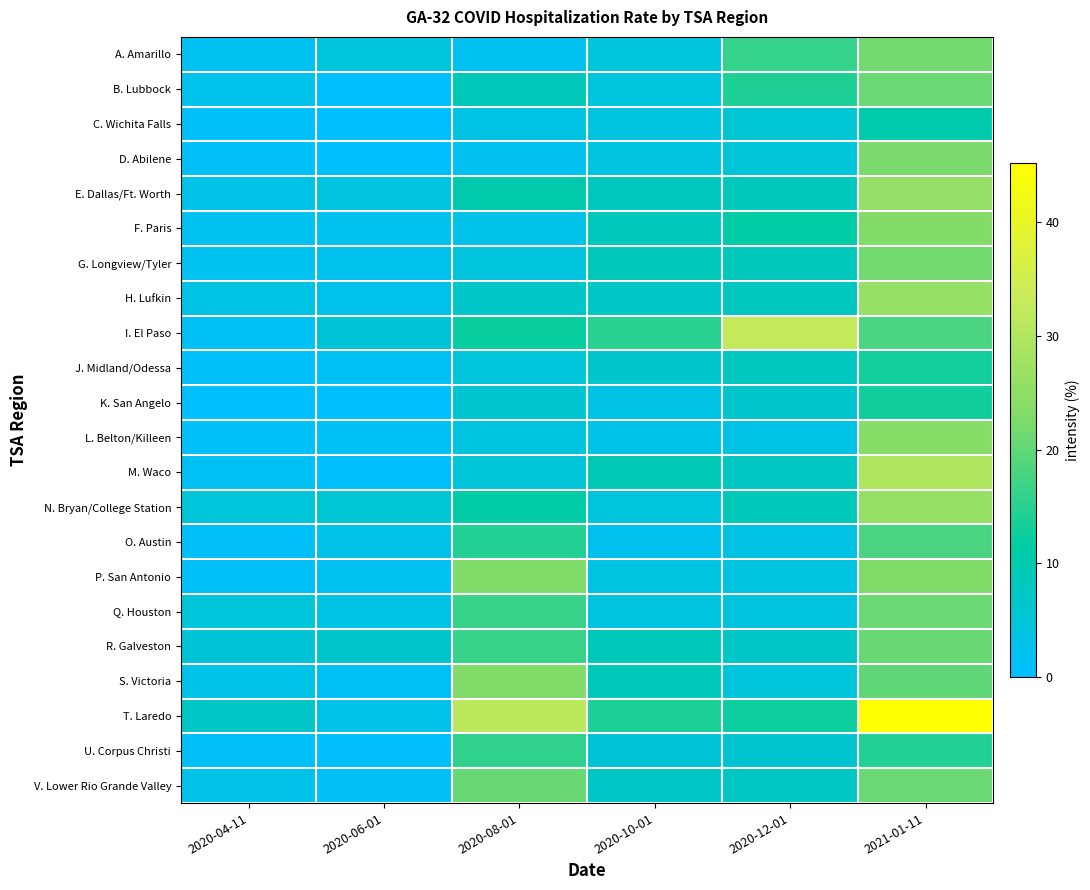

Reading left to right, list all the values displayed in this chart.

A. Amarillo: 2020-04-11=1.7	2020-06-01=4.5	2020-08-01=2.1	2020-10-01=4.7	2020-12-01=16.0	2021-01-11=21.6
B. Lubbock: 2020-04-11=2.5	2020-06-01=0.0	2020-08-01=8.5	2020-10-01=4.4	2020-12-01=14.0	2021-01-11=20.7
C. Wichita Falls: 2020-04-11=0.9	2020-06-01=0.0	2020-08-01=3.5	2020-10-01=3.9	2020-12-01=5.5	2021-01-11=10.2
D. Abilene: 2020-04-11=0.9	2020-06-01=0.1	2020-08-01=2.0	2020-10-01=3.8	2020-12-01=4.8	2021-01-11=22.2
E. Dallas/Ft. Worth: 2020-04-11=3.0	2020-06-01=4.0	2020-08-01=10.4	2020-10-01=8.0	2020-12-01=8.3	2021-01-11=25.7
F. Paris: 2020-04-11=2.1	2020-06-01=2.0	2020-08-01=2.8	2020-10-01=8.3	2020-12-01=11.1	2021-01-11=23.4
G. Longview/Tyler: 2020-04-11=2.0	2020-06-01=2.3	2020-08-01=4.4	2020-10-01=8.7	2020-12-01=8.2	2021-01-11=21.4
H. Lufkin: 2020-04-11=3.4	2020-06-01=2.4	2020-08-01=6.8	2020-10-01=7.1	2020-12-01=7.6	2021-01-11=26.0
I. El Paso: 2020-04-11=1.4	2020-06-01=5.1	2020-08-01=12.1	2020-10-01=15.2	2020-12-01=32.7	2021-01-11=18.1
J. Midland/Odessa: 2020-04-11=0.7	2020-06-01=1.6	2020-08-01=4.5	2020-10-01=6.2	2020-12-01=7.6	2021-01-11=13.0
K. San Angelo: 2020-04-11=0.0	2020-06-01=0.0	2020-08-01=5.7	2020-10-01=3.3	2020-12-01=6.2	2021-01-11=12.7
L. Belton/Killeen: 2020-04-11=1.0	2020-06-01=1.4	2020-08-01=3.9	2020-10-01=3.1	2020-12-01=3.2	2021-01-11=24.0
M. Waco: 2020-04-11=1.4	2020-06-01=0.3	2020-08-01=4.8	2020-10-01=9.0	2020-12-01=7.5	2021-01-11=29.7
N. Bryan/College Station: 2020-04-11=4.7	2020-06-01=5.6	2020-08-01=11.0	2020-10-01=4.7	2020-12-01=8.6	2021-01-11=25.9
O. Austin: 2020-04-11=0.9	2020-06-01=2.6	2020-08-01=14.4	2020-10-01=2.2	2020-12-01=3.4	2021-01-11=17.9
P. San Antonio: 2020-04-11=1.0	2020-06-01=1.6	2020-08-01=22.9	2020-10-01=3.6	2020-12-01=3.8	2021-01-11=22.9
Q. Houston: 2020-04-11=4.7	2020-06-01=3.2	2020-08-01=16.3	2020-10-01=3.8	2020-12-01=4.1	2021-01-11=20.7
R. Galveston: 2020-04-11=5.3	2020-06-01=6.2	2020-08-01=16.3	2020-10-01=8.7	2020-12-01=7.0	2021-01-11=20.5
S. Victoria: 2020-04-11=3.0	2020-06-01=1.5	2020-08-01=23.0	2020-10-01=8.6	2020-12-01=4.6	2021-01-11=19.8
T. Laredo: 2020-04-11=7.0	2020-06-01=3.2	2020-08-01=31.6	2020-10-01=13.8	2020-12-01=12.5	2021-01-11=45.2
U. Corpus Christi: 2020-04-11=0.8	2020-06-01=0.5	2020-08-01=15.6	2020-10-01=5.1	2020-12-01=5.8	2021-01-11=14.4
V. Lower Rio Grande Valley: 2020-04-11=2.7	2020-06-01=1.2	2020-08-01=20.6	2020-10-01=7.0	2020-12-01=7.4	2021-01-11=20.7